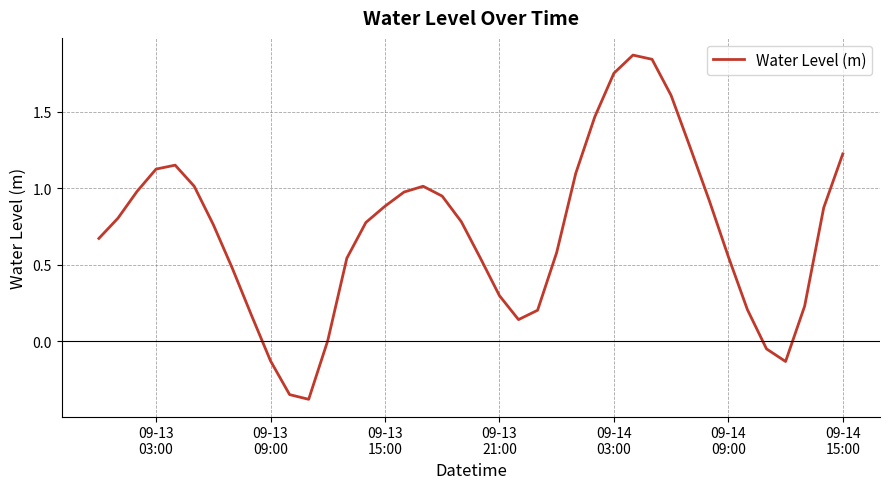

What is the minimum value shown in the chart?

-0.4